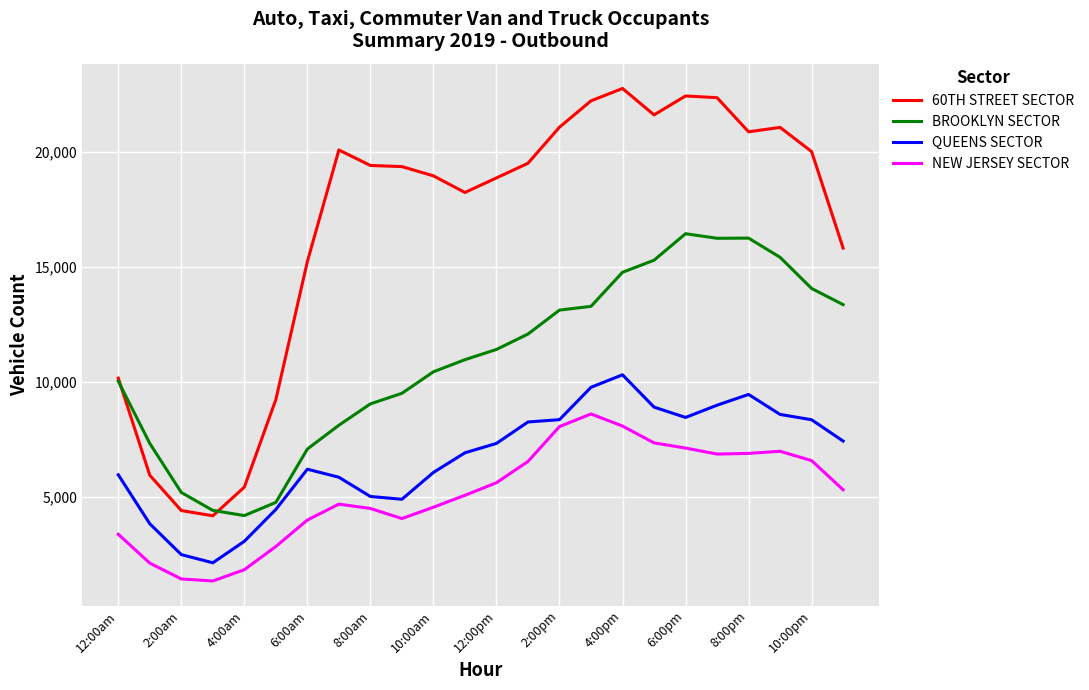

What is the maximum value for NEW JERSEY SECTOR?

8601